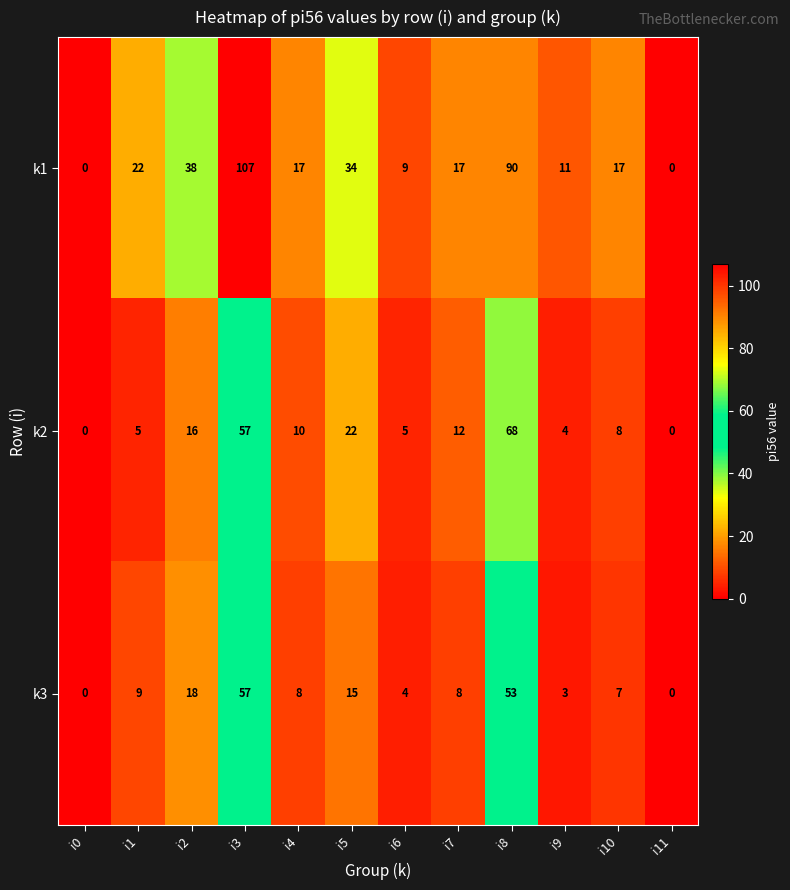

How many series are shown in this chart?

3